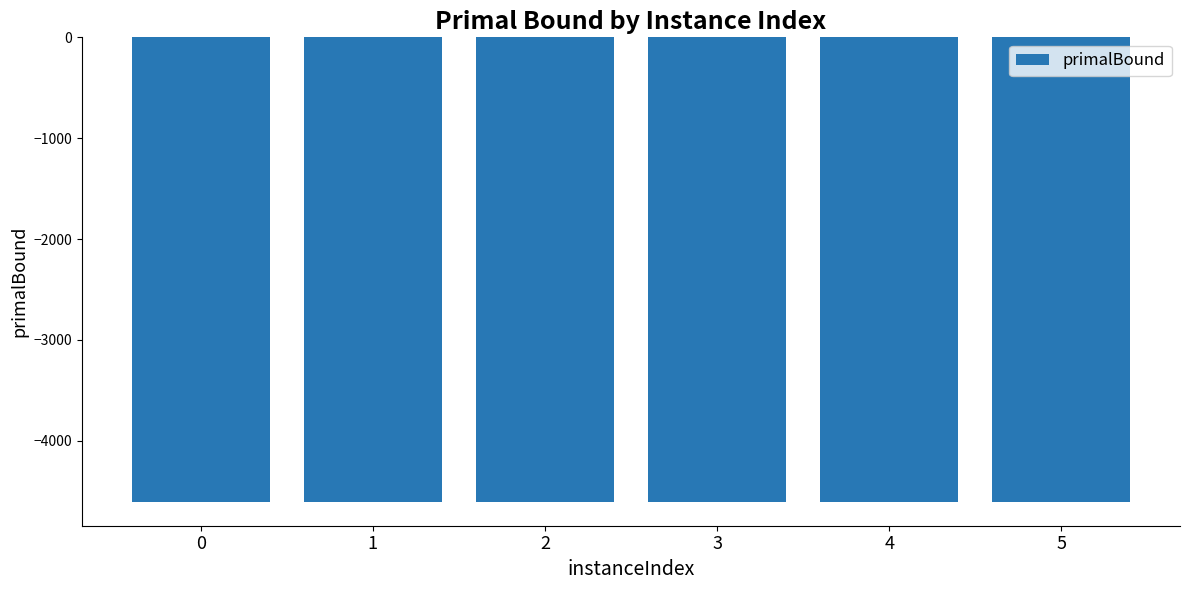

What is the value of the 3rd bar from the left?

-4606.7